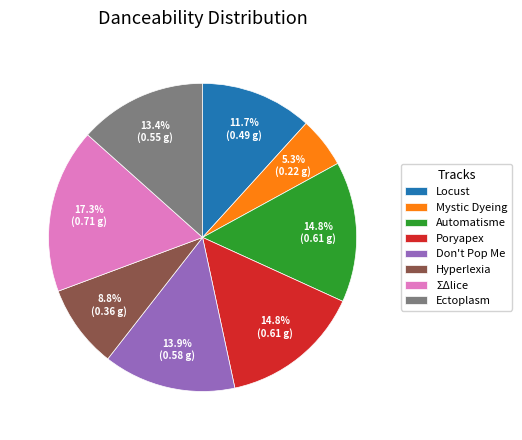

What percentage is the Hyperlexia slice, to the nearest percent?

9%